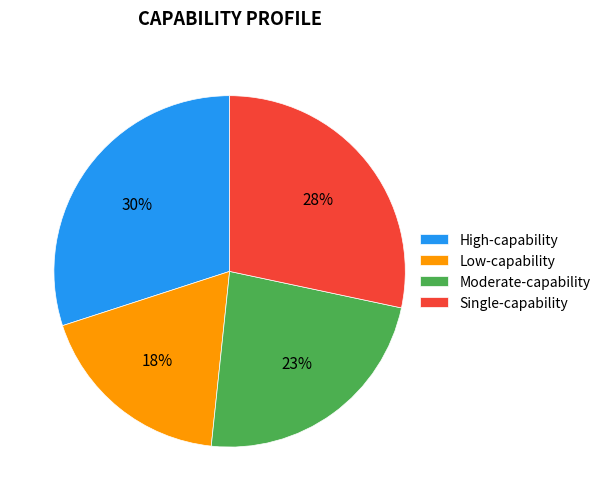

Do Moderate-capability and Single-capability together represent more than half of the pie?

Yes